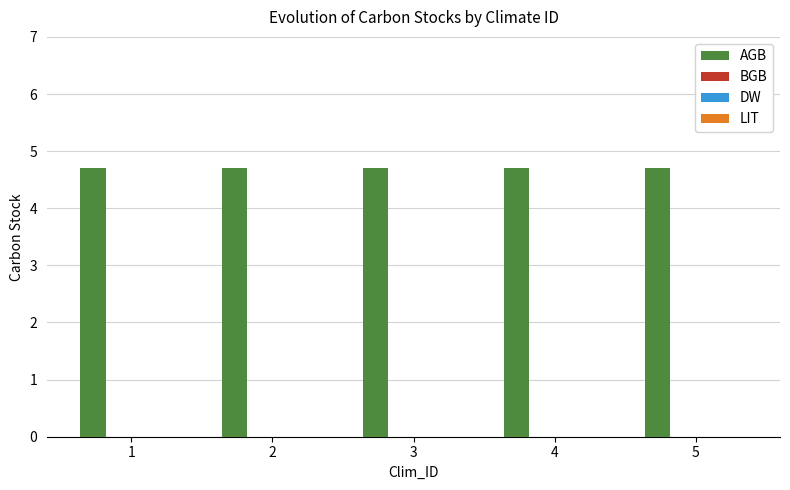

Reading left to right, transcribe all the data shown in this chart.

AGB: 4.7	4.7	4.7	4.7	4.7
BGB: 0.0	0.0	0.0	0.0	0.0
DW: 0.0	0.0	0.0	0.0	0.0
LIT: 0.0	0.0	0.0	0.0	0.0